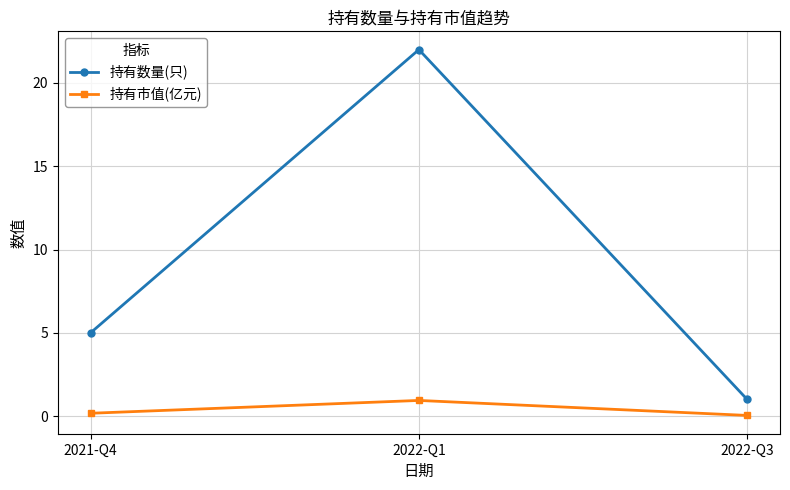

What value does the 持有数量(只) series have at 2022-Q3?

1.0